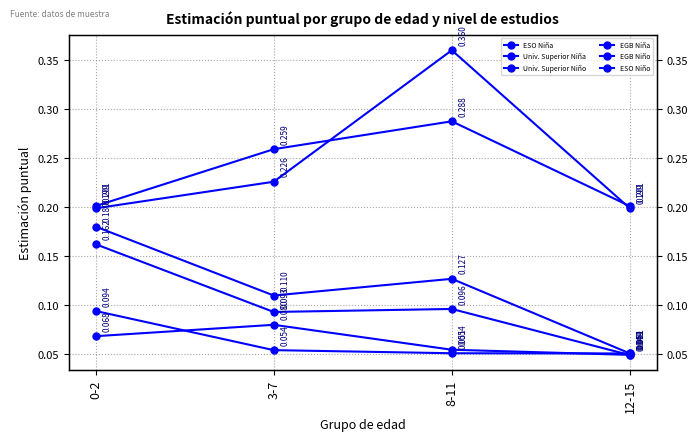

What value does the EGB Niña series have at 12-15?

0.2